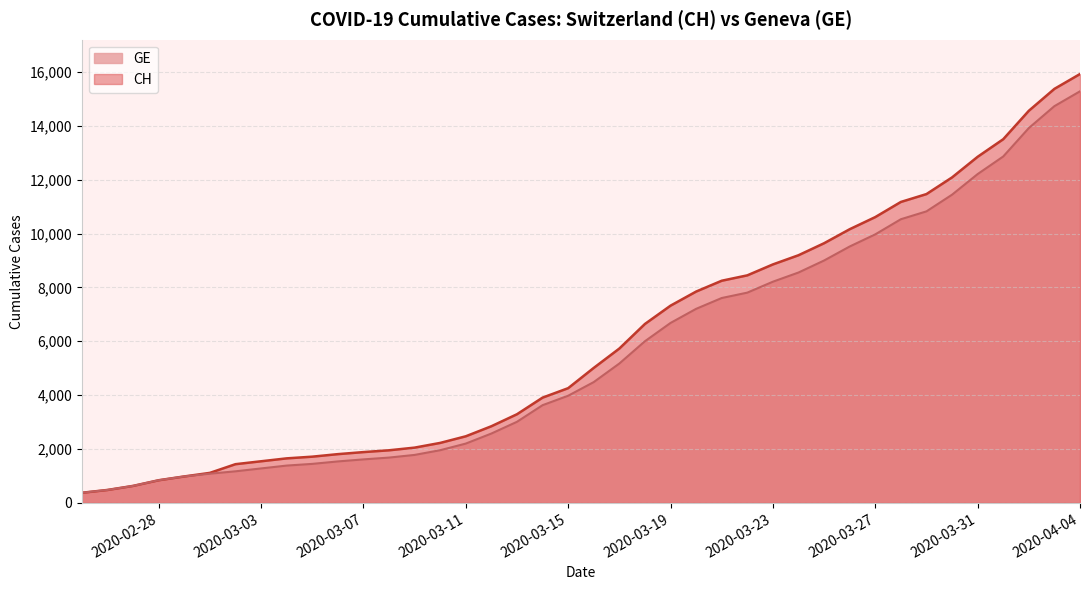

True or false: GE and CH intersect in this chart.

False